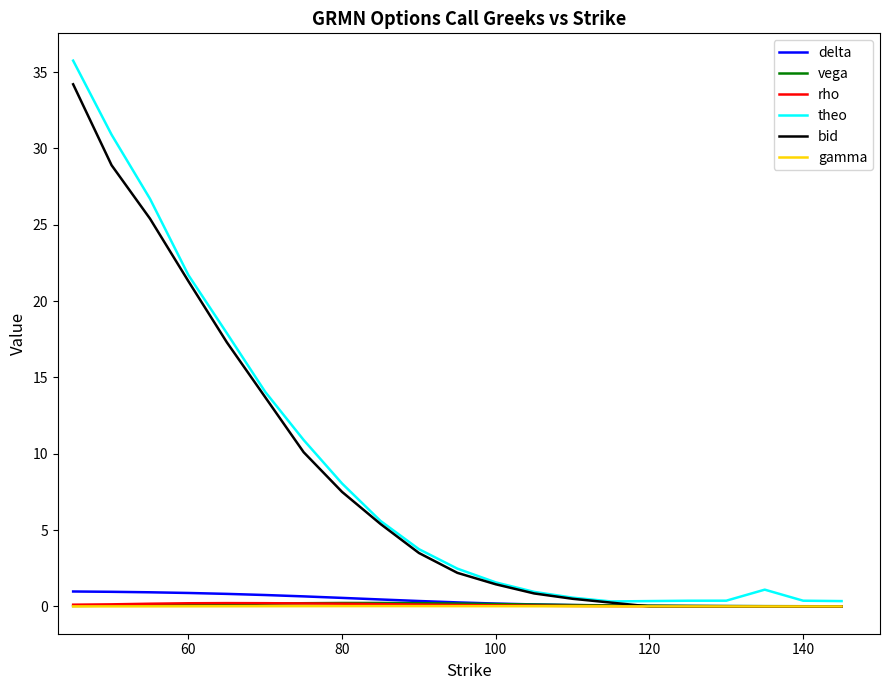

How many intersections are there between bid and vega?

1